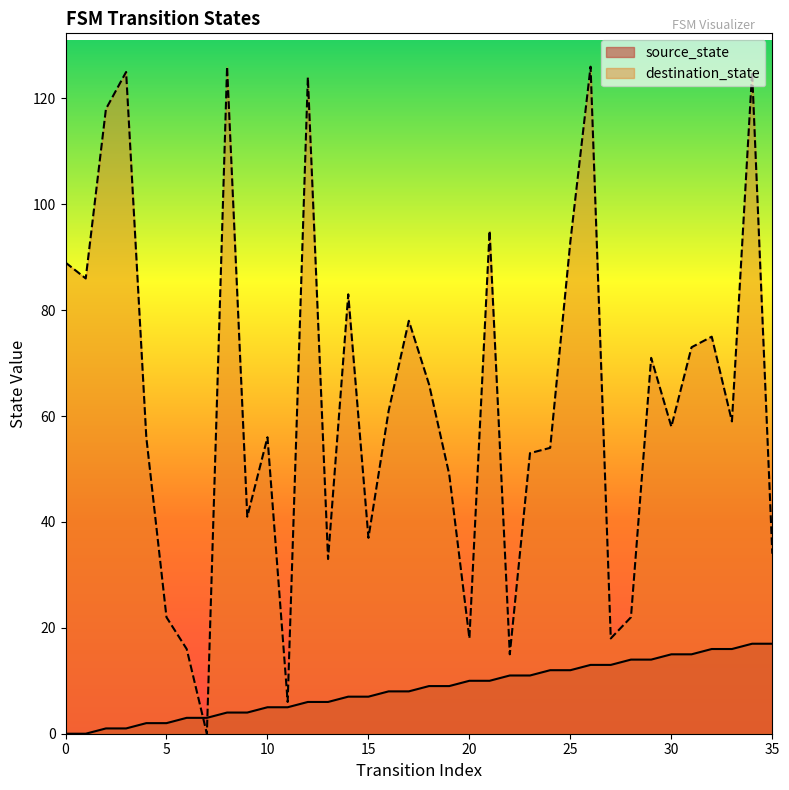

True or false: destination_state has more than 1 points higher than both neighbors.

True